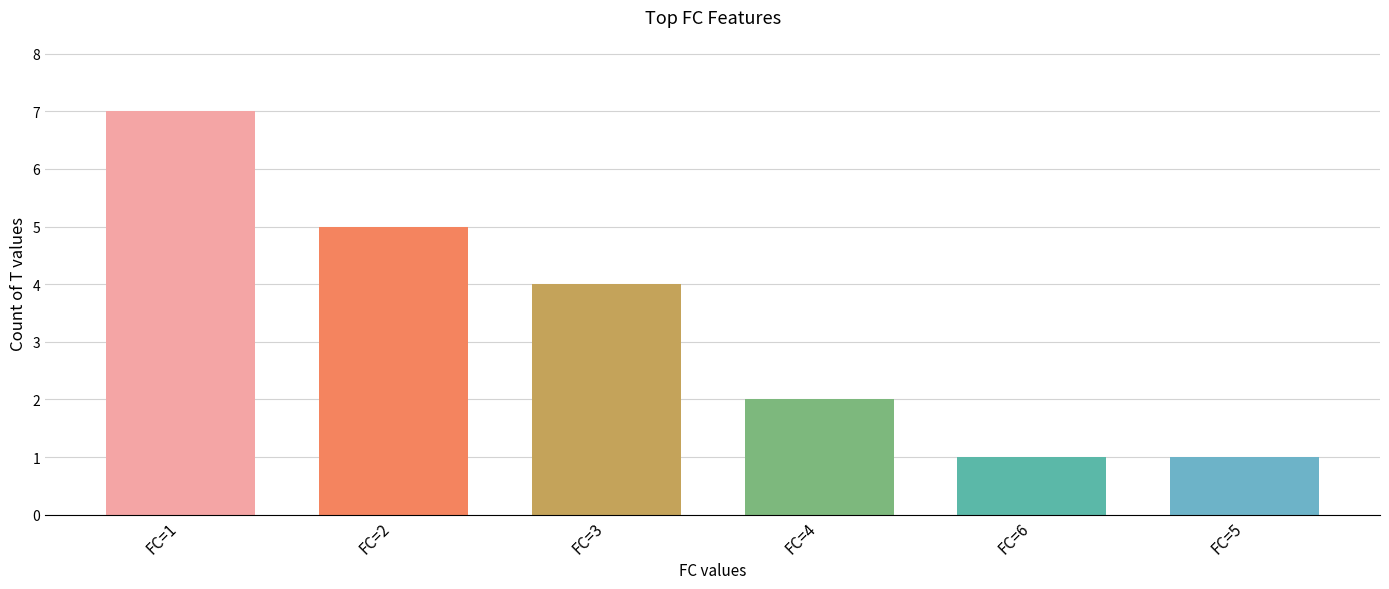

What is the difference between the values at FC=5 and FC=2?

4